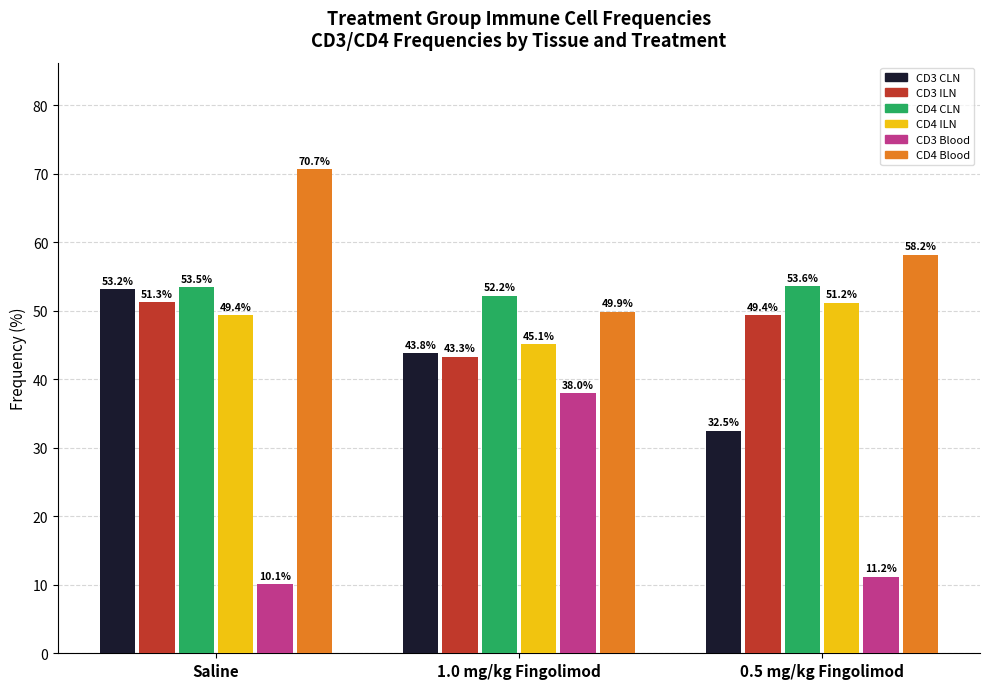

What is the average value of the CD4 CLN series?

53.1